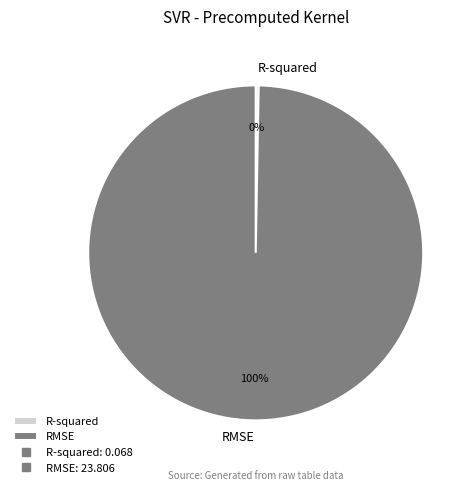

Rank the categories by value from highest to lowest.

RMSE, R-squared